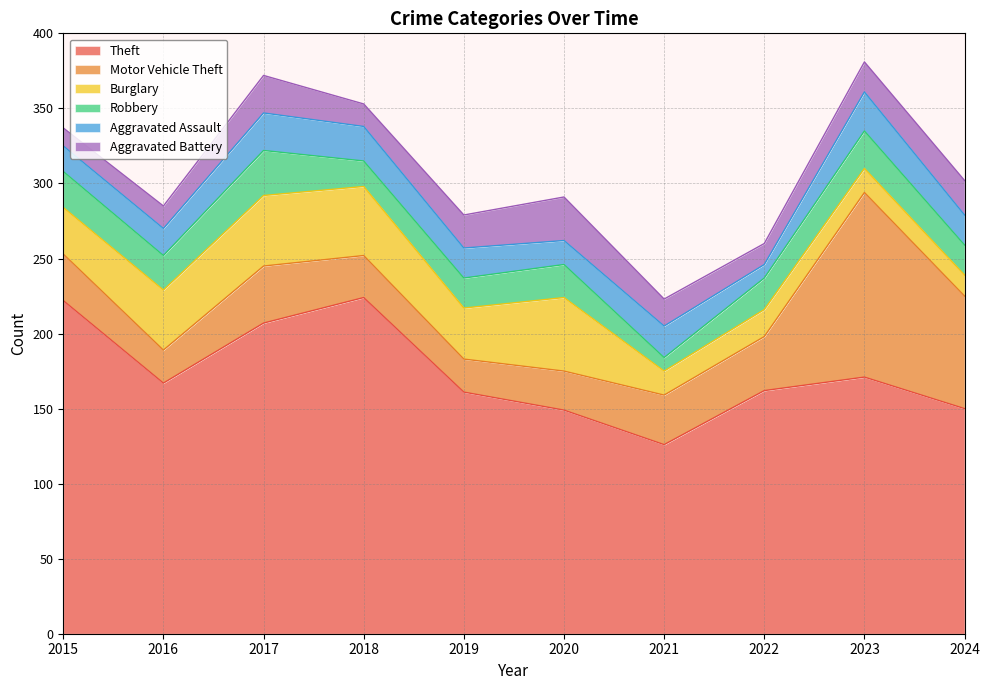

In Burglary, how many points are higher than both neighbors (excluding endpoints)?

3